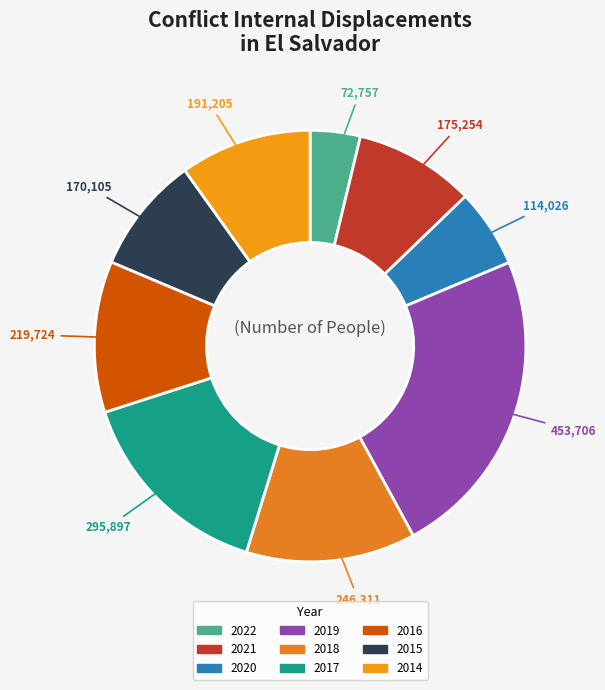

How many segments does this pie chart have?

9